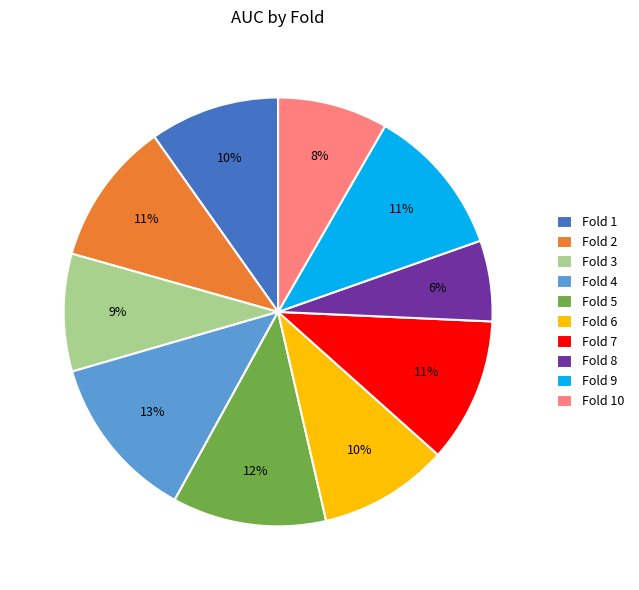

Count the number of slices in the pie.

10